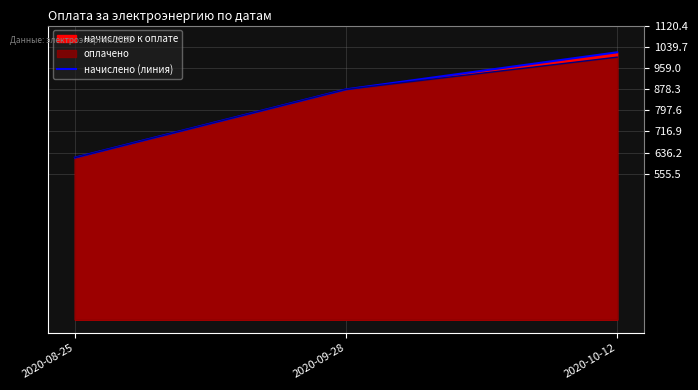

The chart shows a value of 498.3 at 2020-10-12. True or false?

False